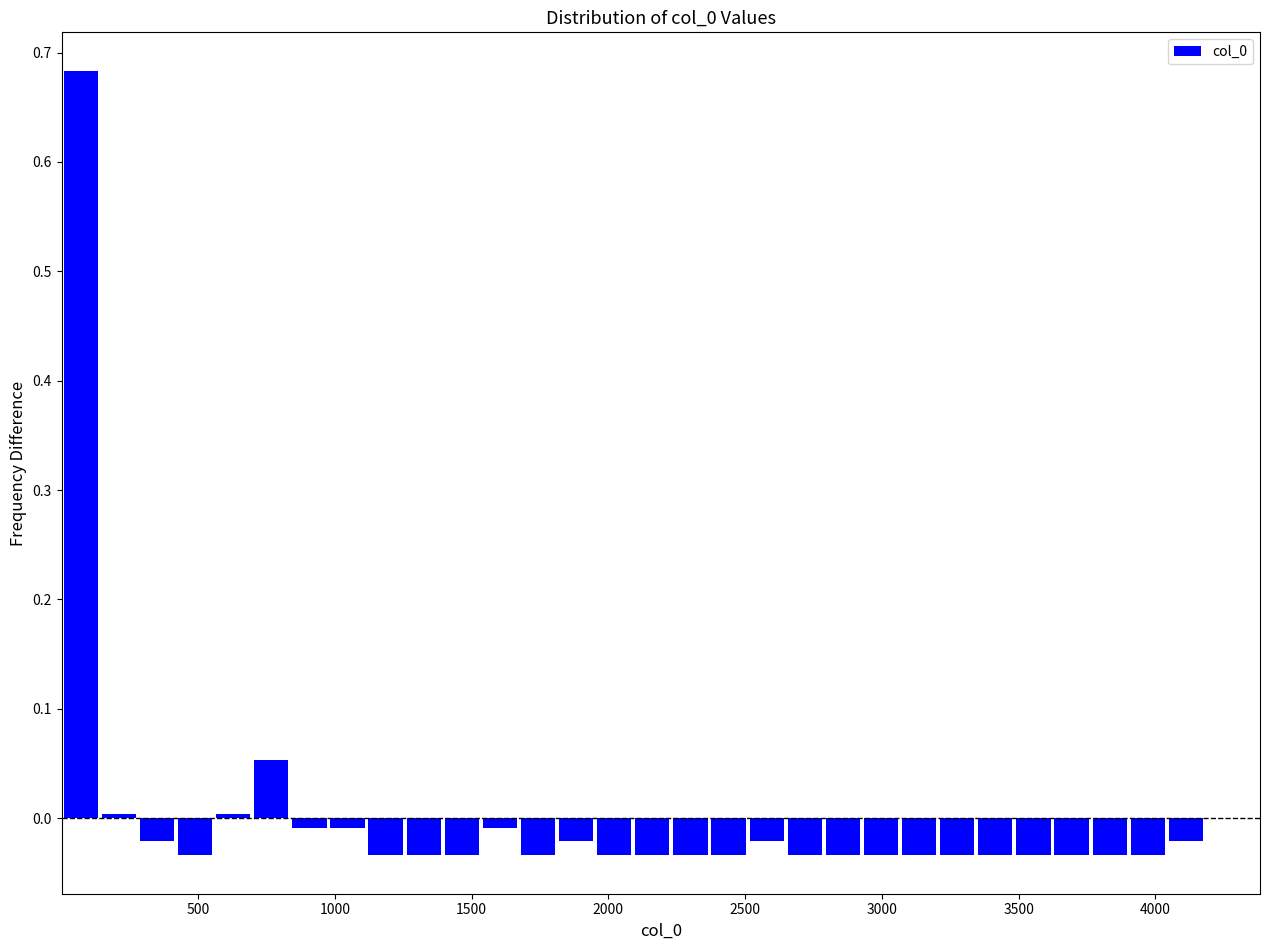

Around what value on the x-axis is the tallest bar? Give the approximate position of its centre, as read against the axis.

50